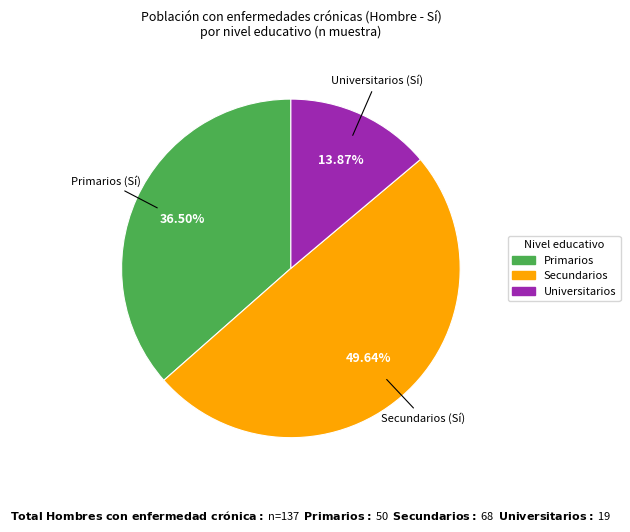

Count the number of slices in the pie.

3